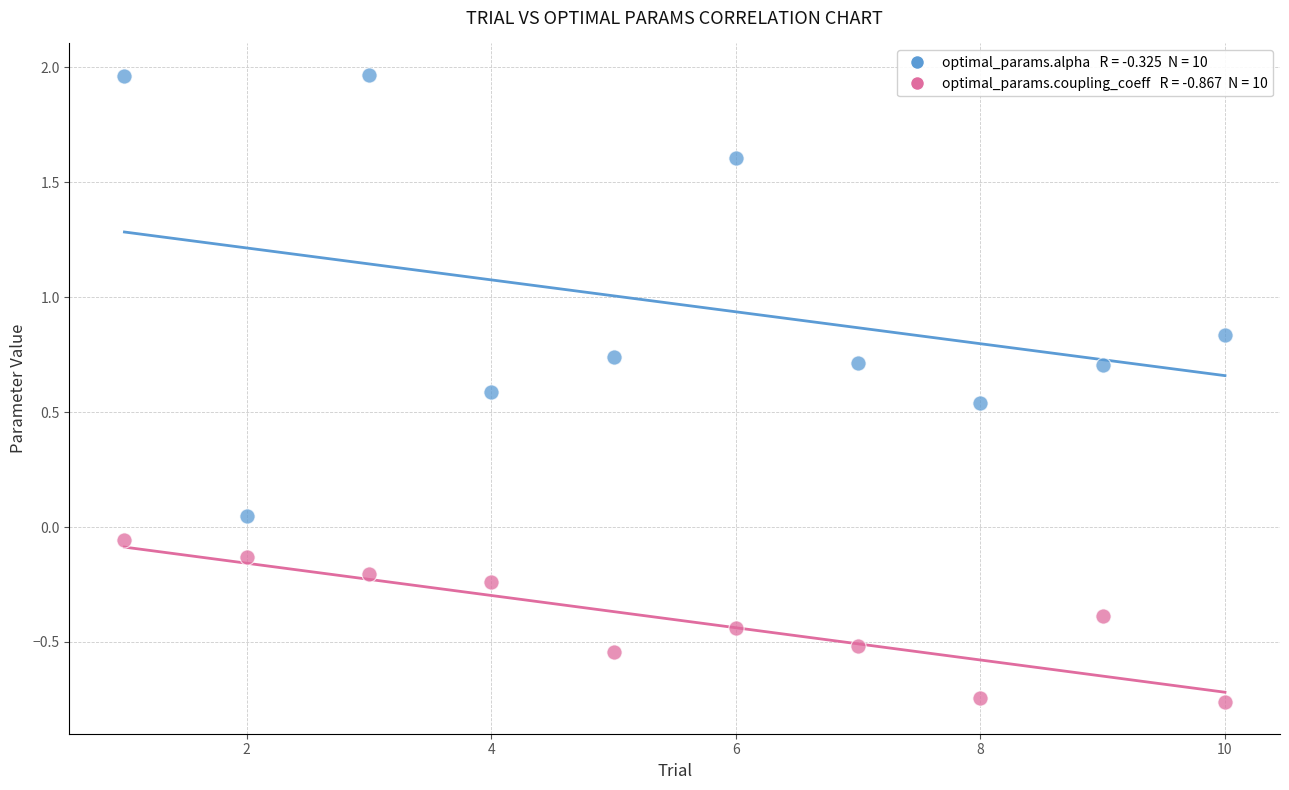

Across all data points, what is the range of Y values (max minus min)?

2.7